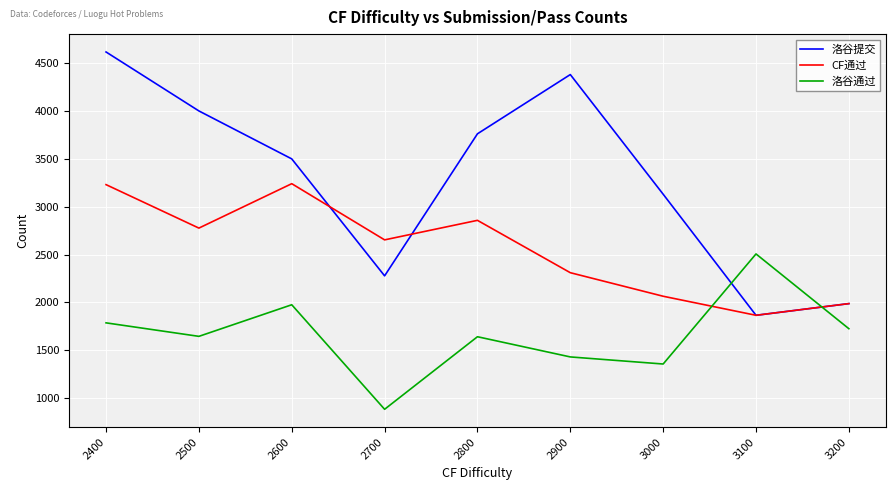

What is the difference between the highest and lowest values at 2700?

1770